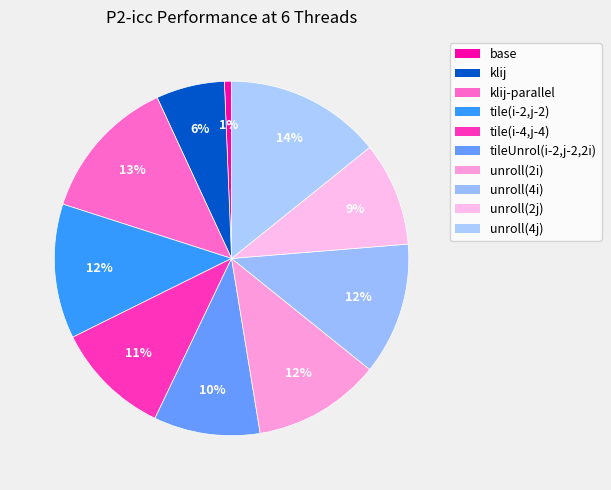

How many slices are in this pie chart?

10